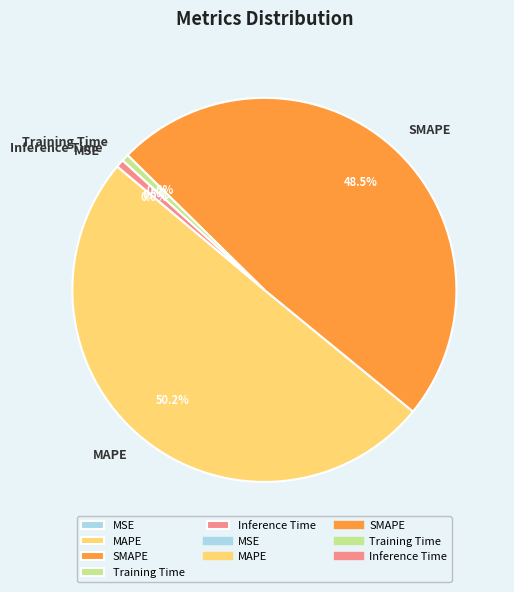

What portion of the pie excludes SMAPE?

51.5%